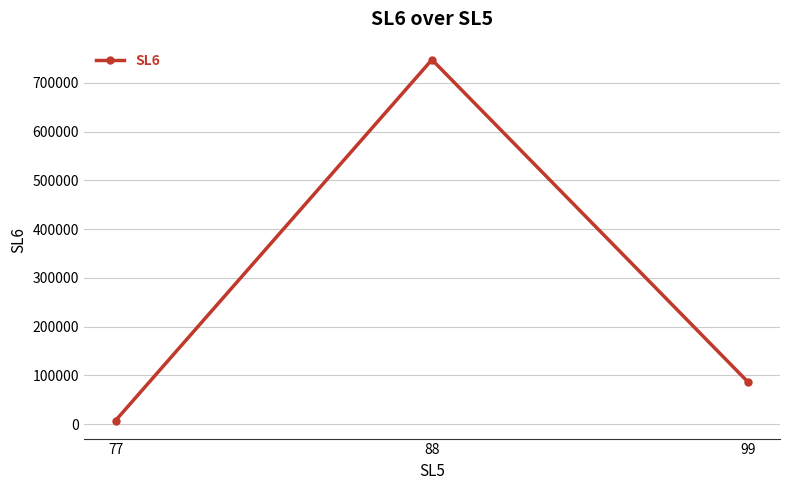

Reading right to left, transcribe all the data shown in this chart.

99=85696	88=747438	77=7474